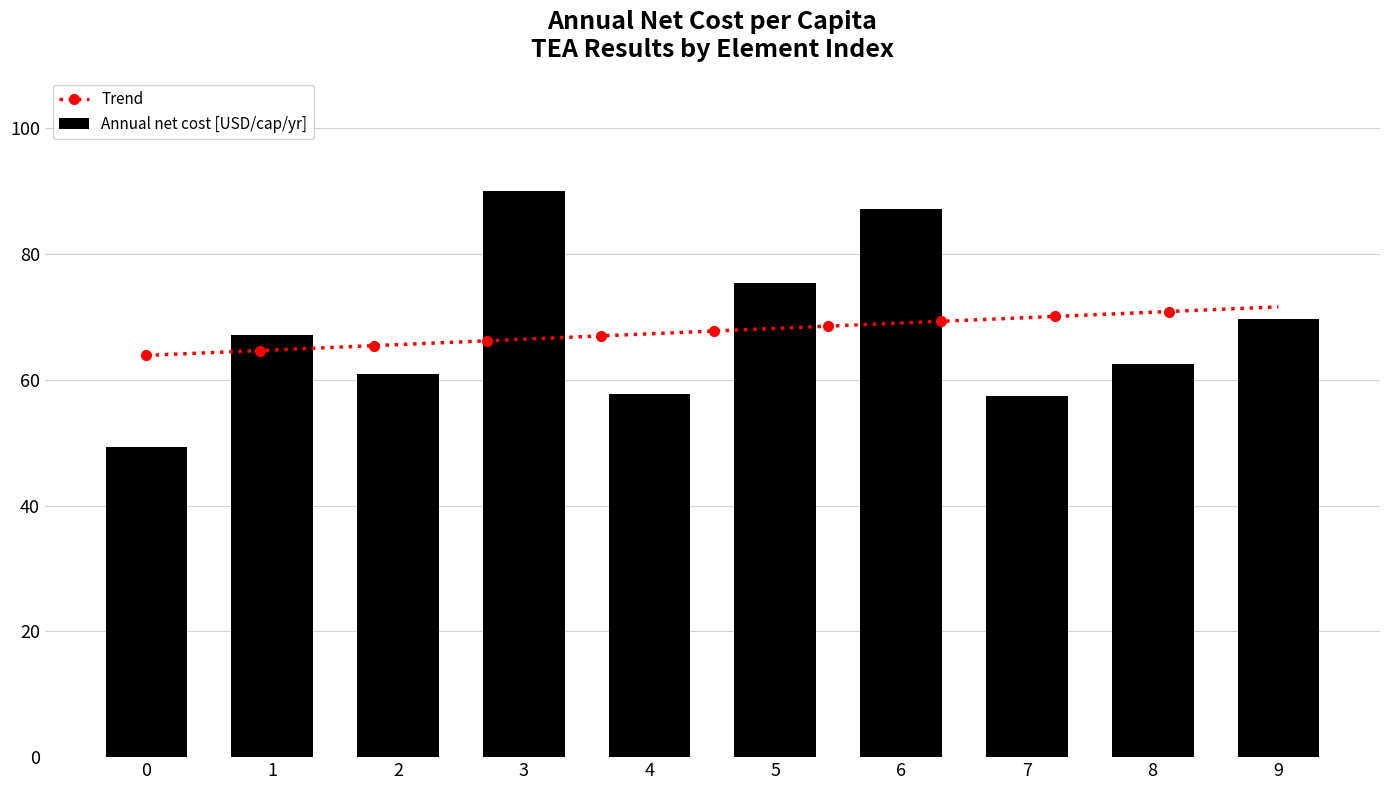

True or false: the data shows 79.2 at 4.

False